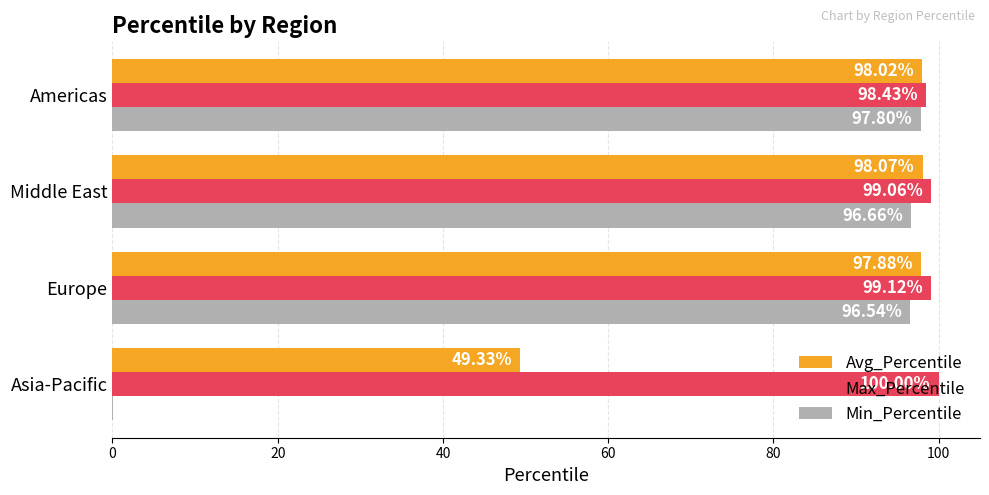

What is the total value across all series at Middle East?

293.8